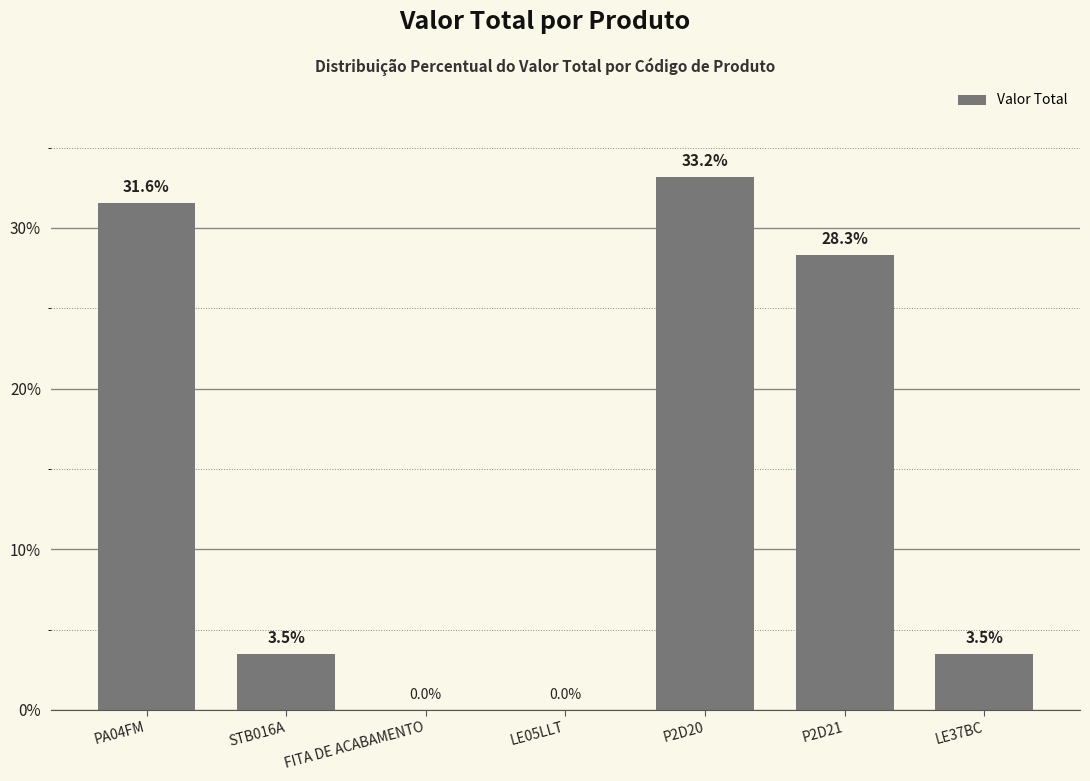

At which category does the chart reach its peak across all series?

P2D20